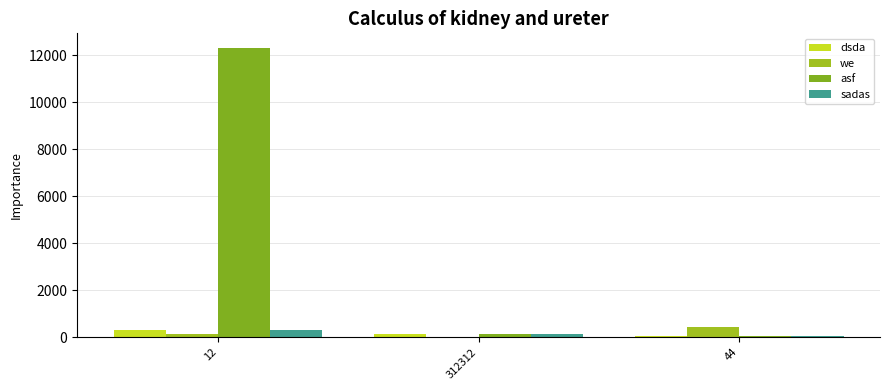

What is the greatest value displayed?

12312